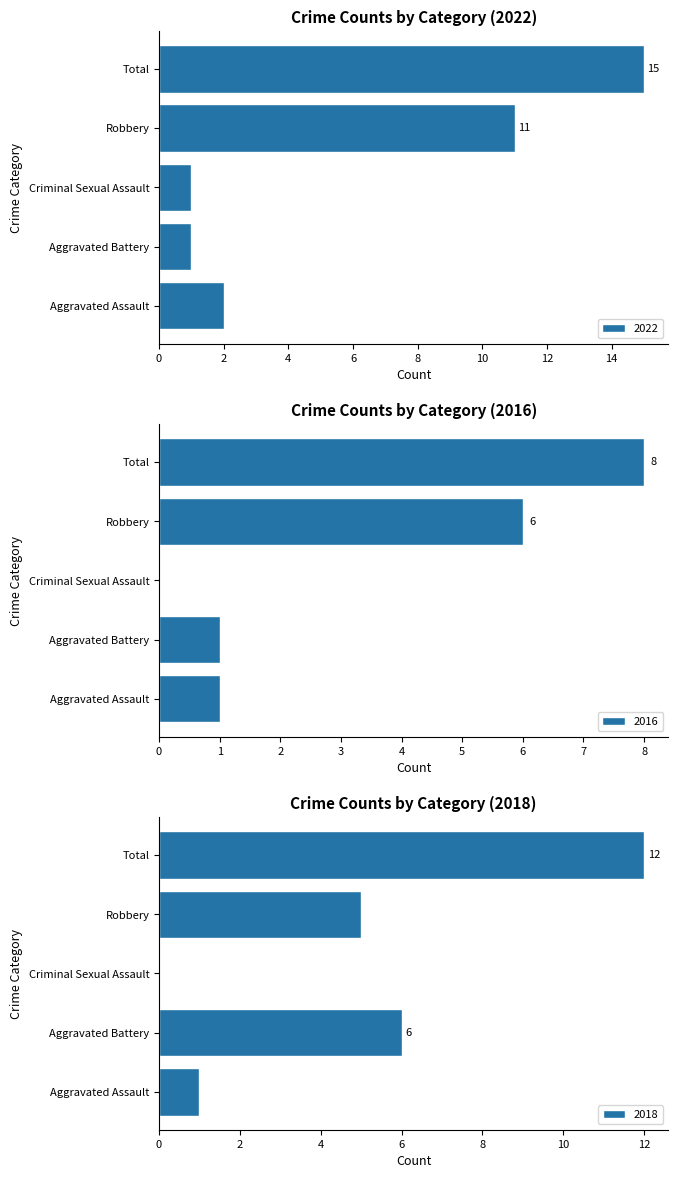

What is the value of the 2018 bar at the 5th from the left?

12